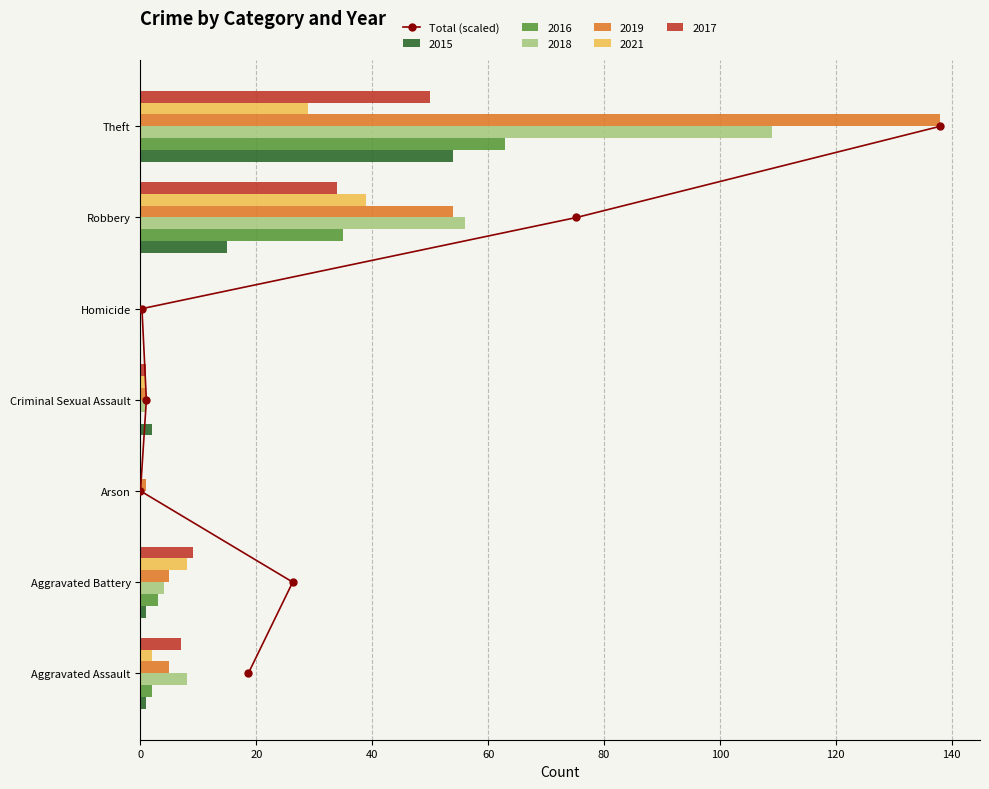

Is the value of 2016 at Theft greater than the value of 2018 at Robbery?

Yes